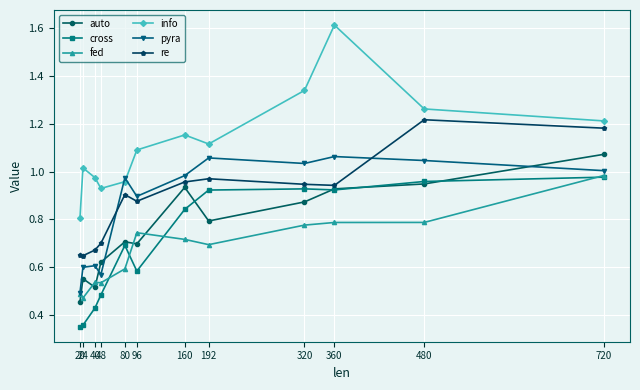

At which label is pyra closest to 0?

20